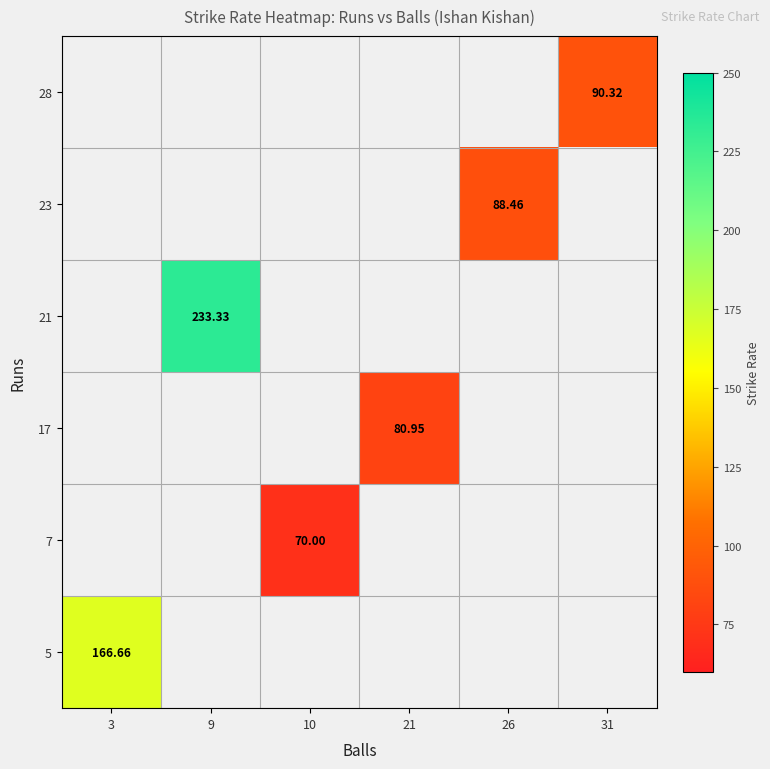

What is the greatest value displayed?

233.3